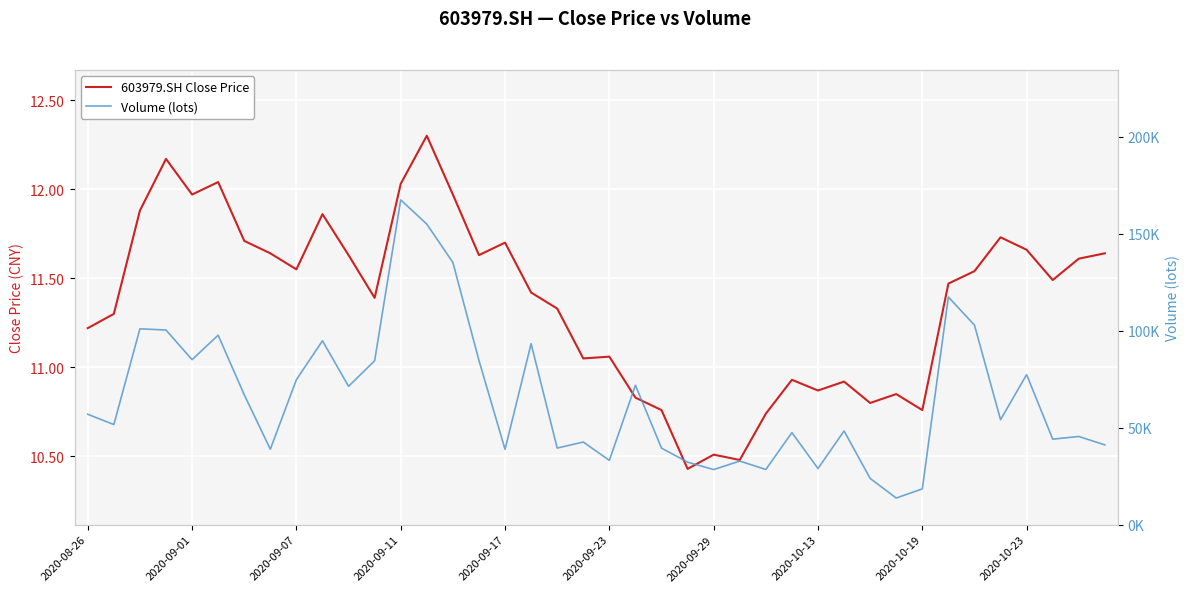

At 23, list the series in order from smallest to largest.

603979.SH Close Price, Volume (lots)